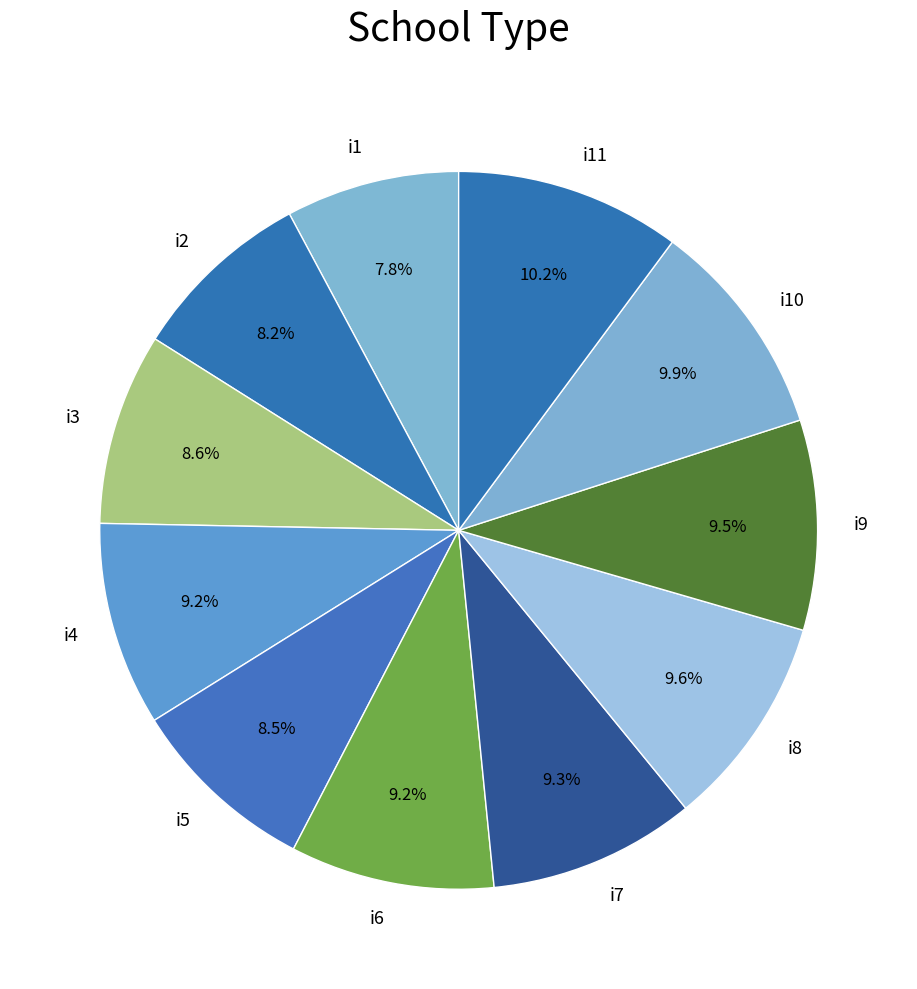

Is it true that i3 is 18% of the pie?

False